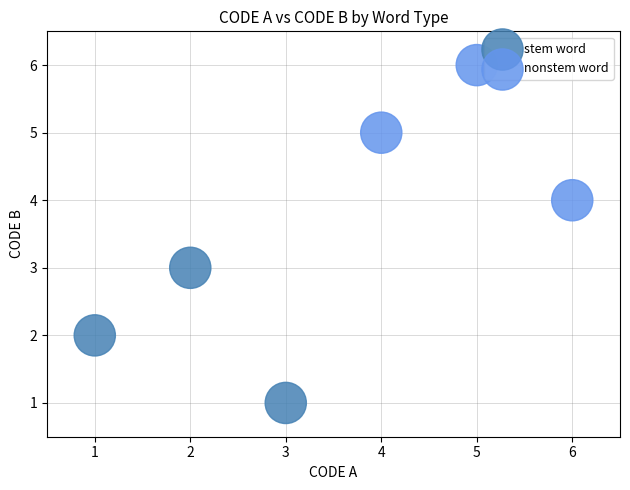

Which series reaches the minimum Y coordinate?

stem word